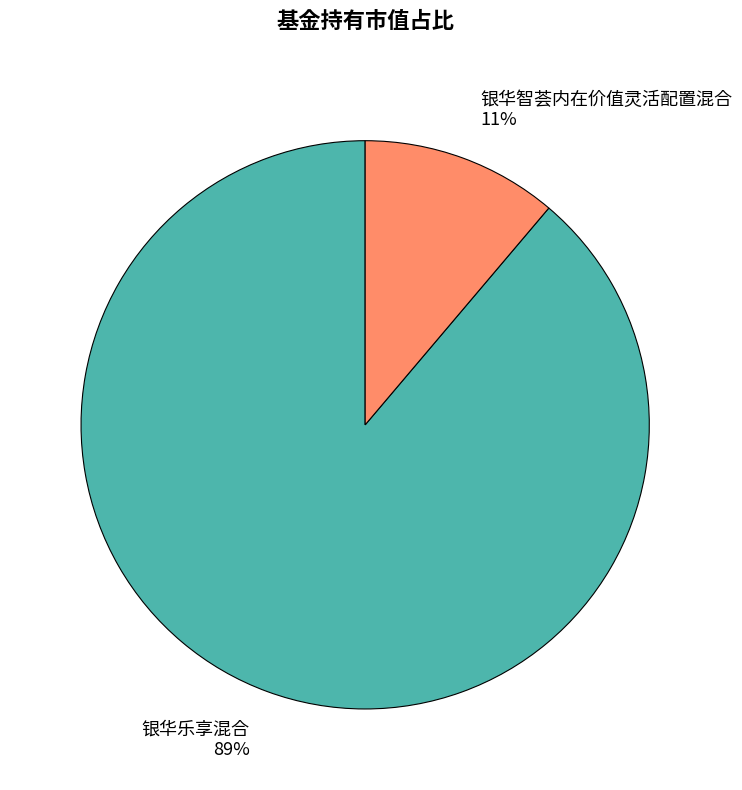

What percentage is the 银华智荟内在价值灵活配置混合 slice, to the nearest percent?

11%